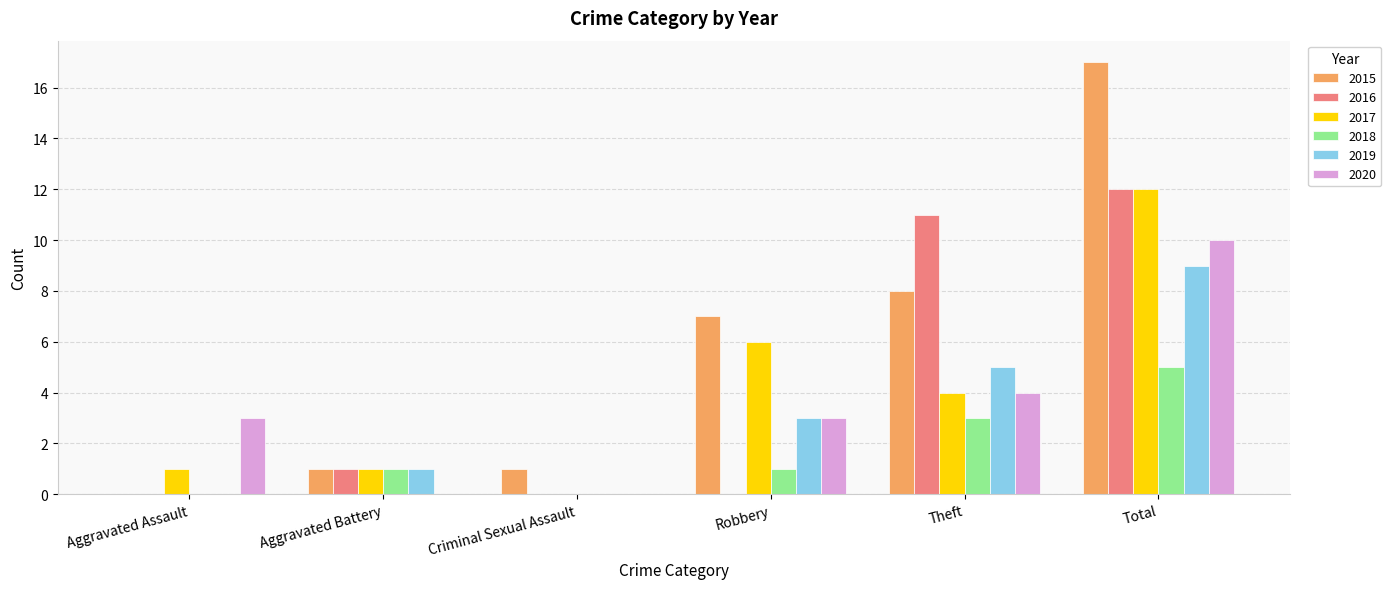

Does the chart contain stacked bars?

No